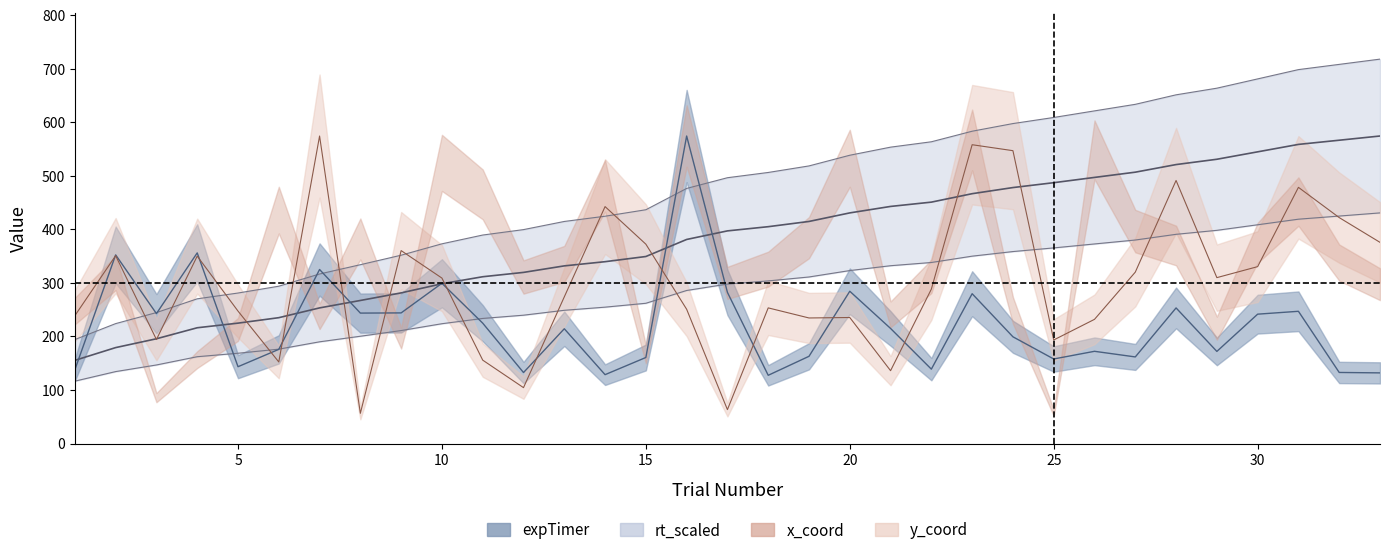

What is the spread (max minus min) of values at 3?

95.9